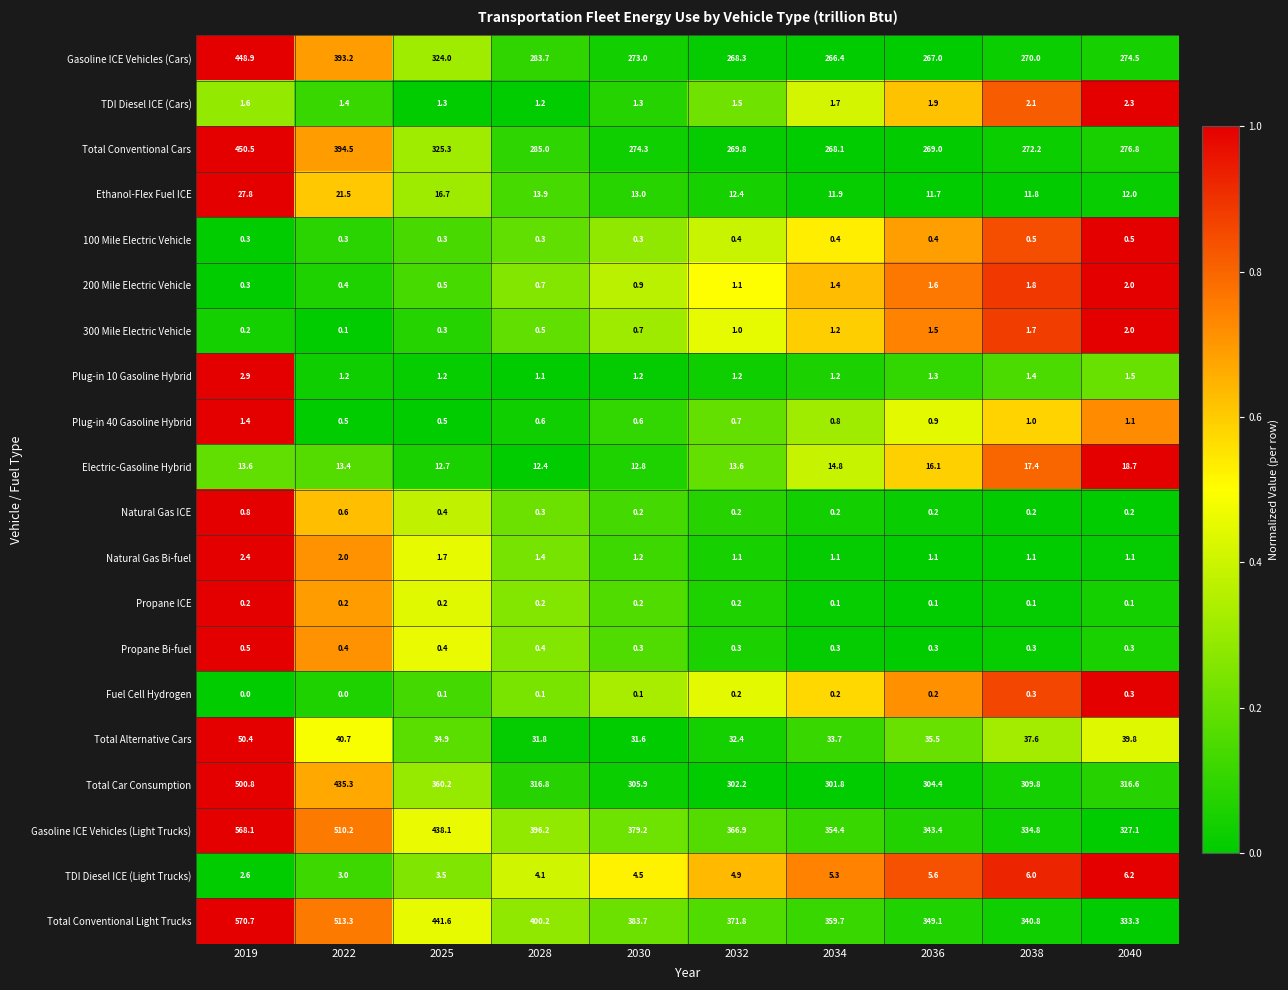

What is the difference between the highest and lowest values at 2030?

383.6